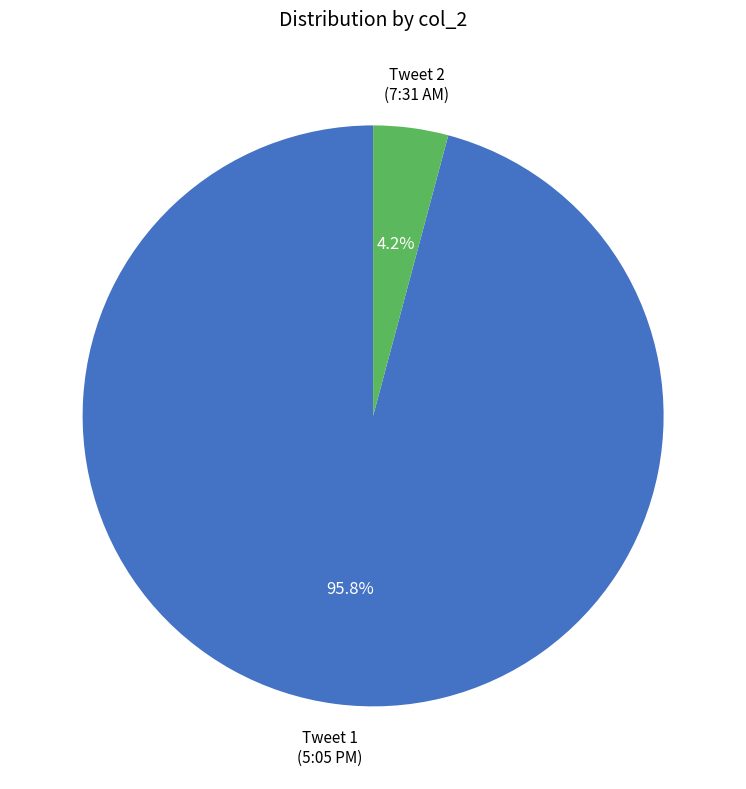

How many segments does this pie chart have?

2